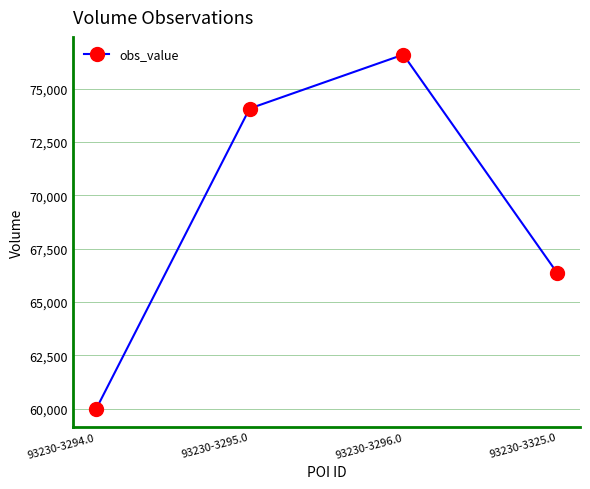

Reading right to left, list all the values displayed in this chart.

66376	76592	74065	59968